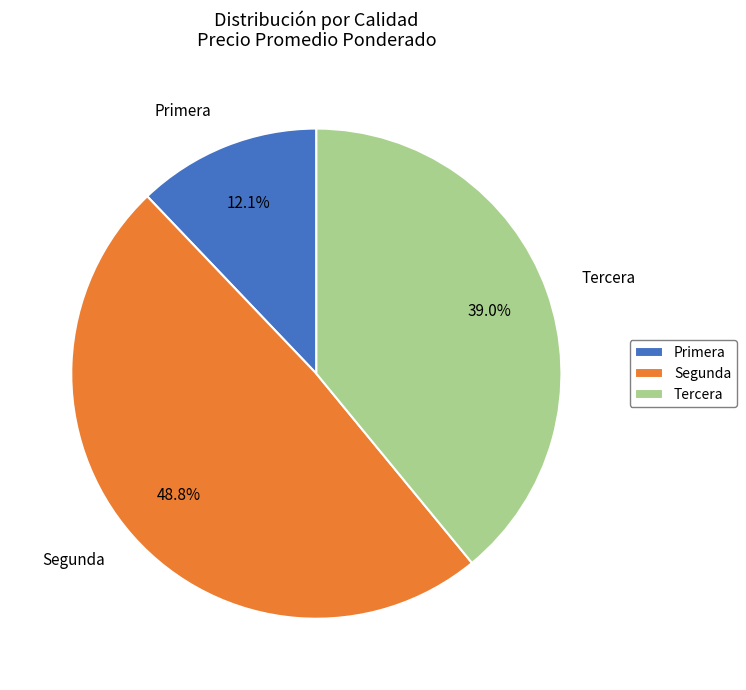

Which has a higher value, Primera or Segunda?

Segunda